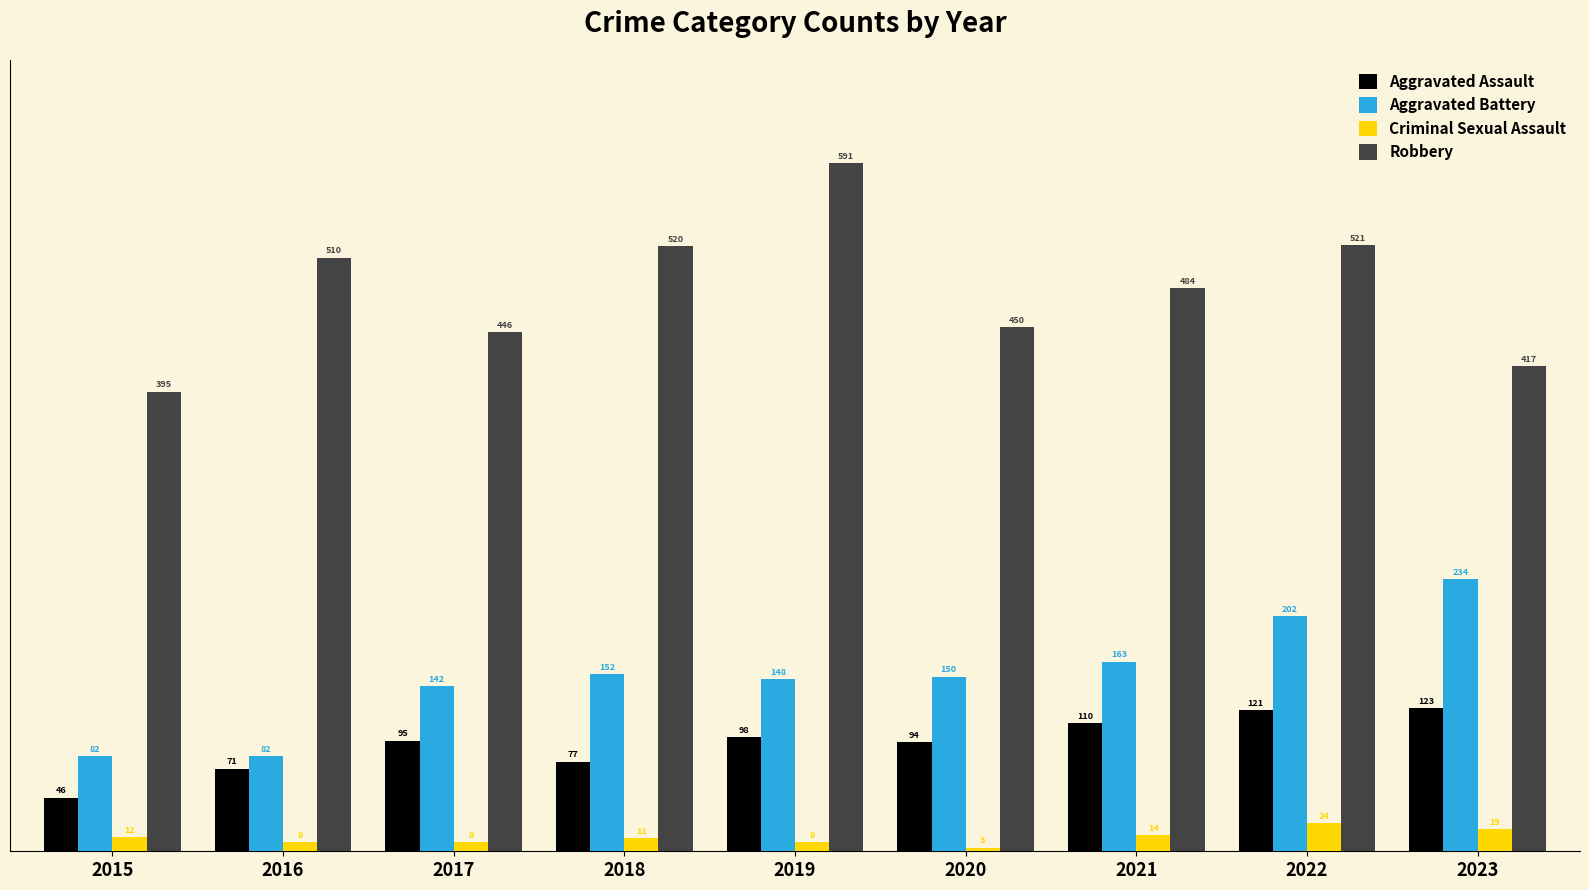

How many data points does each series have?

9